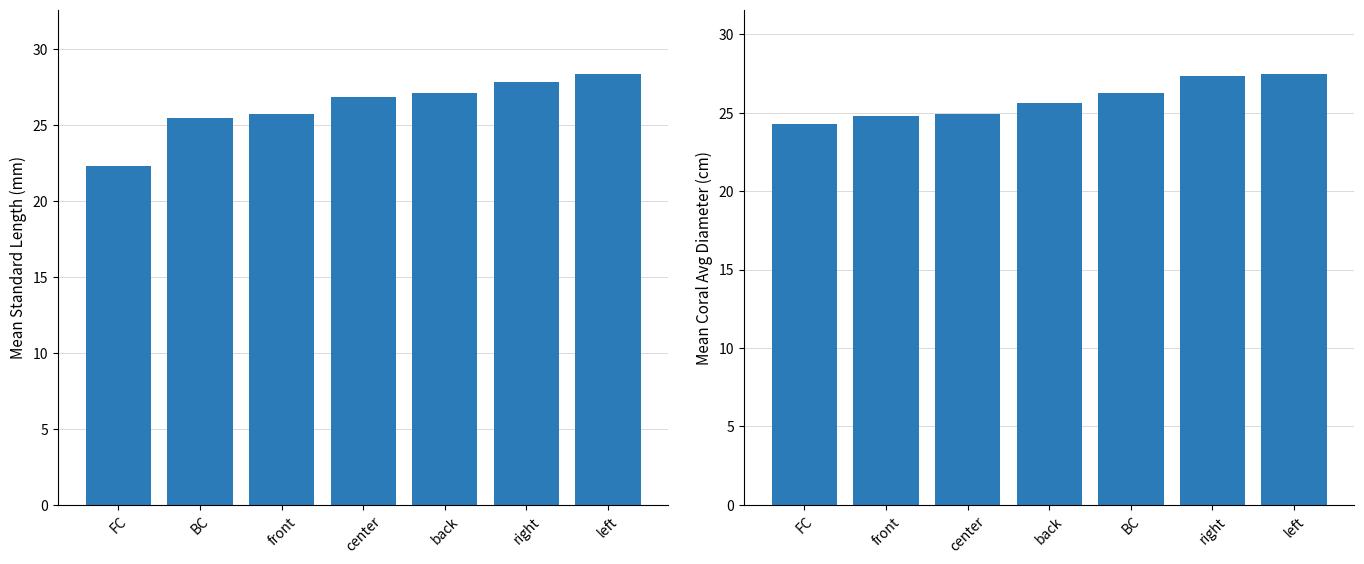

Between left and right, which is larger?

left